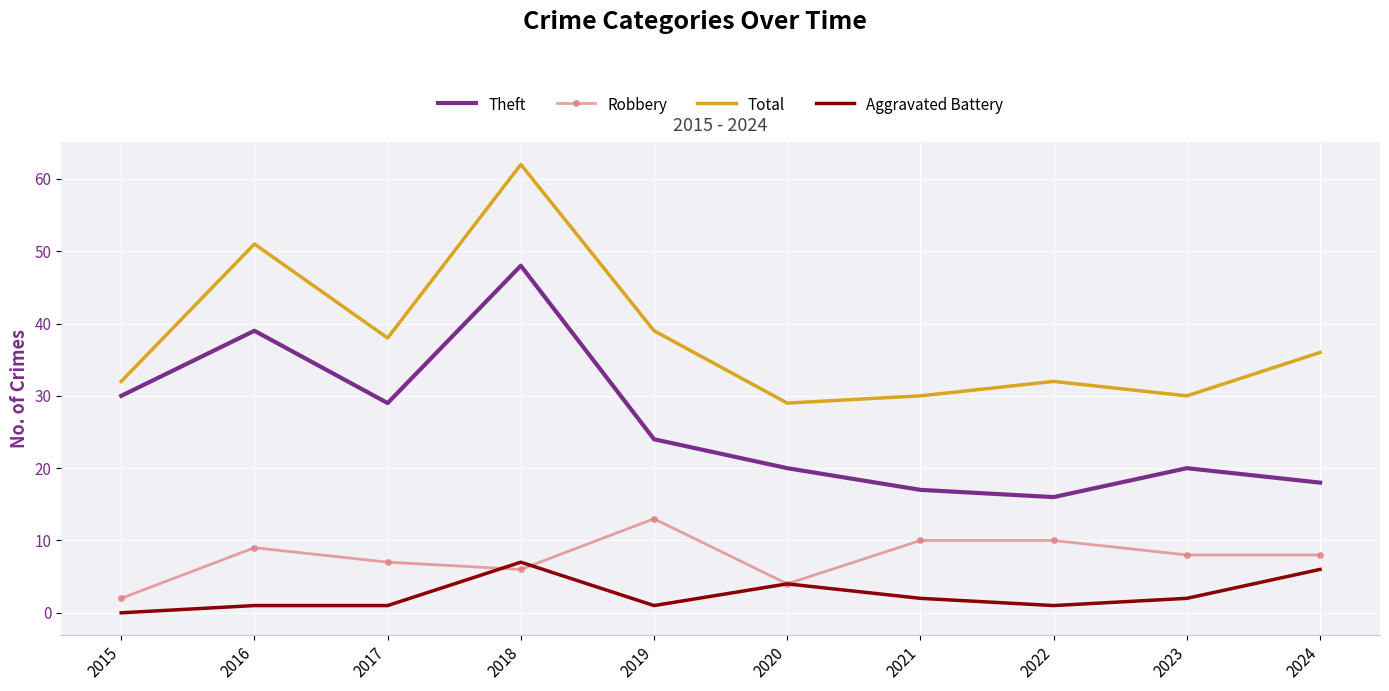

What is the spread (max minus min) of values at 2022?

31